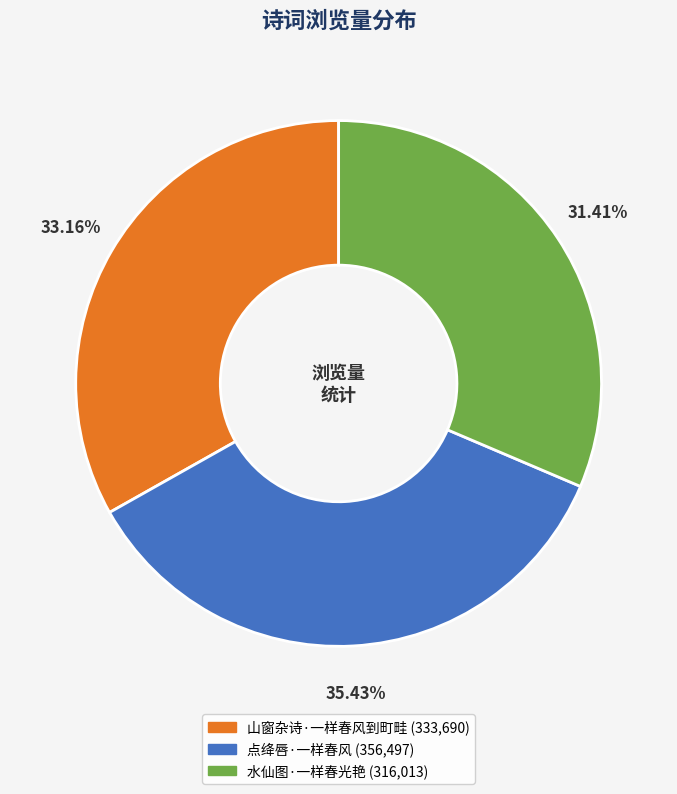

How many segments does this pie chart have?

3